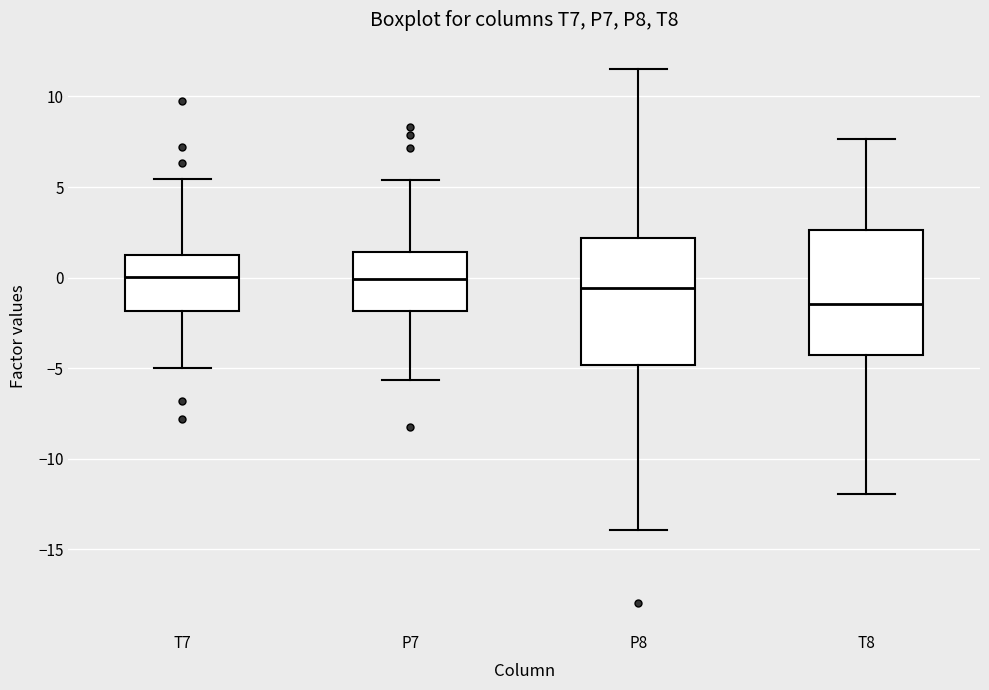

Reading left to right, read every box against the y-axis: the position of its median line, the range the box covers, and the ends of its whiskers. The values are not printed on the chart, so give them approximately, as read against the axis.

T7: median 0.0, box -2.0 to 1.0, whiskers -5.0 to 5.5
P7: median 0.0, box -2.0 to 1.5, whiskers -5.5 to 5.5
P8: median -0.5, box -5.0 to 2.0, whiskers -14.0 to 11.5
T8: median -1.5, box -4.5 to 2.5, whiskers -12.0 to 7.5